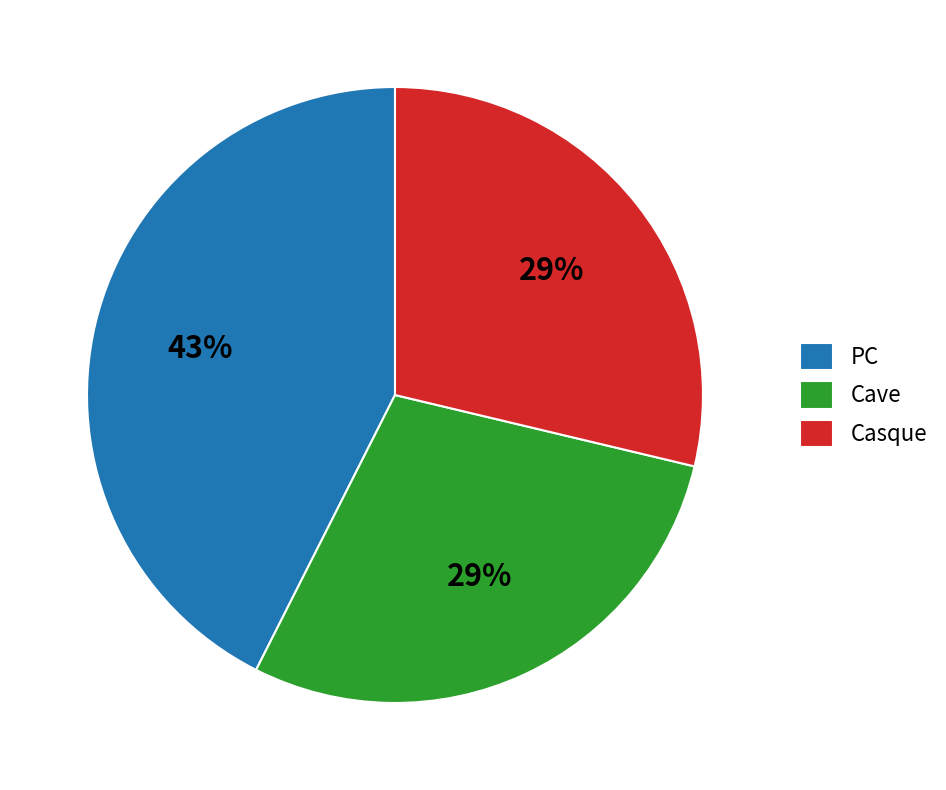

Is Cave the majority of the pie?

No